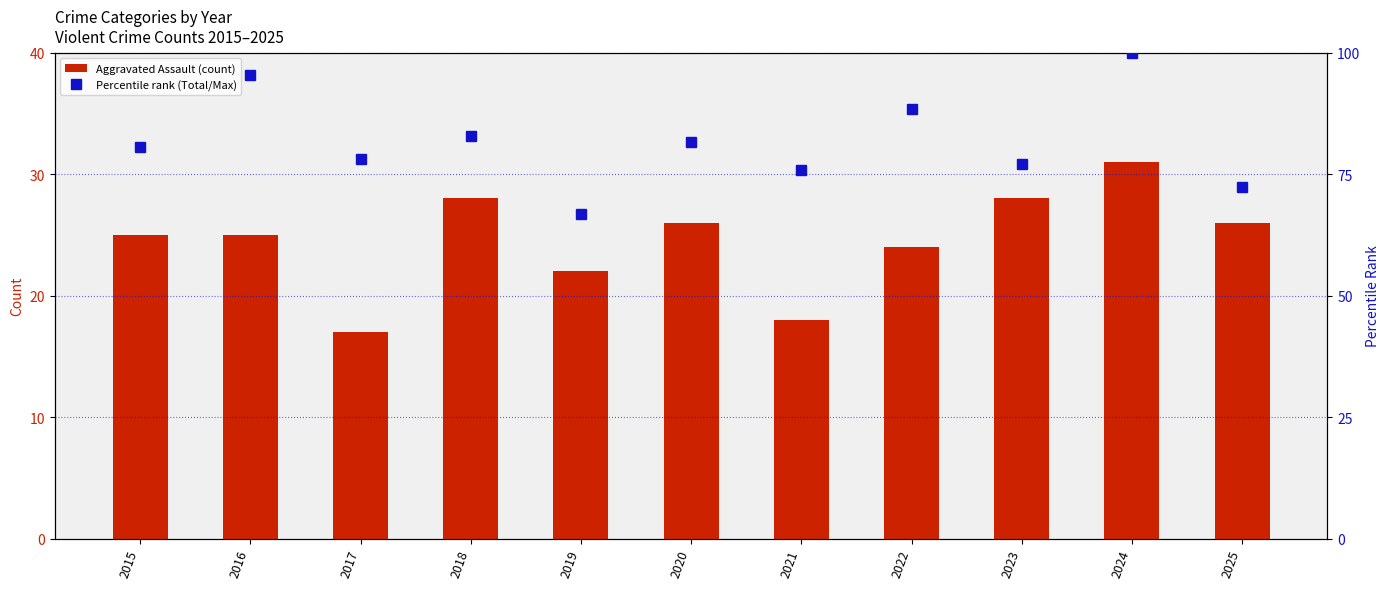

What is the difference between the maximum and minimum values in the Aggravated Assault series?

14.0